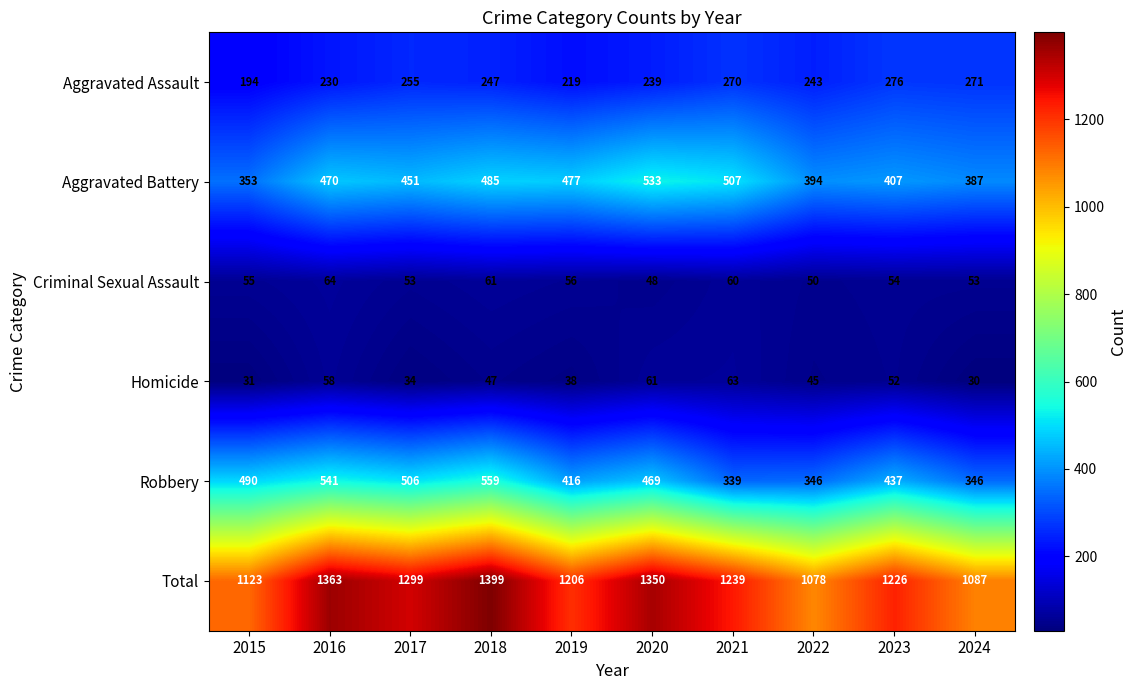

What is the difference between the maximum and minimum values in the Total series?

321